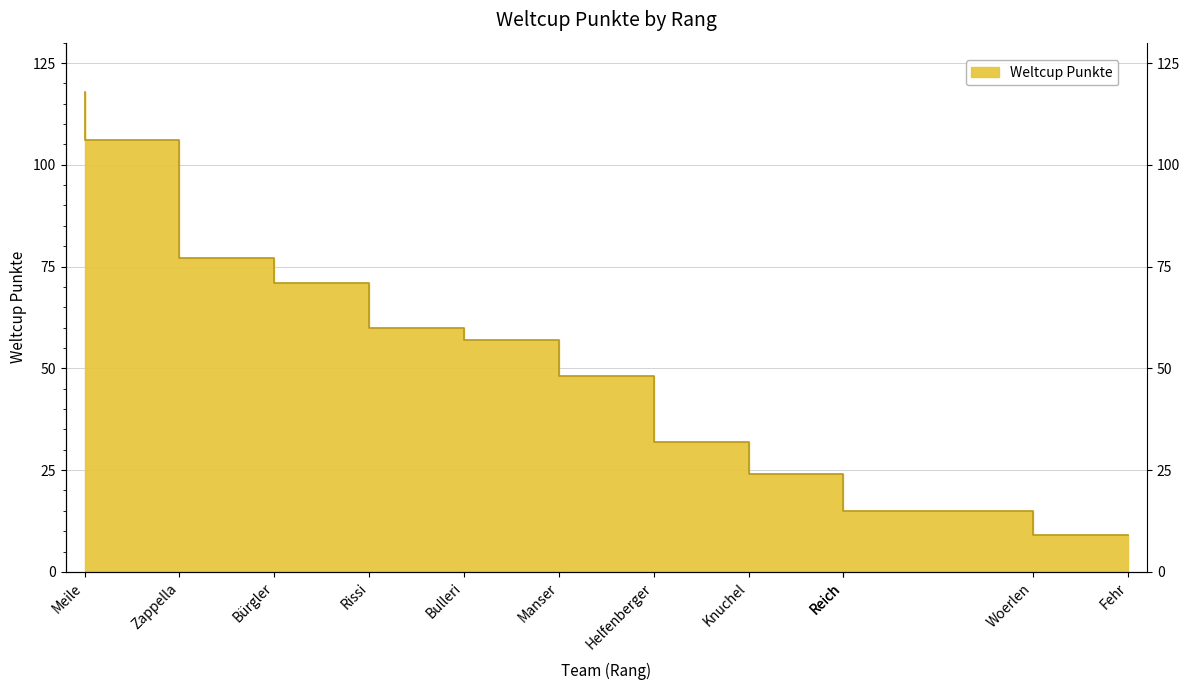

What is the approximate value at Reich, to the nearest 10?

20